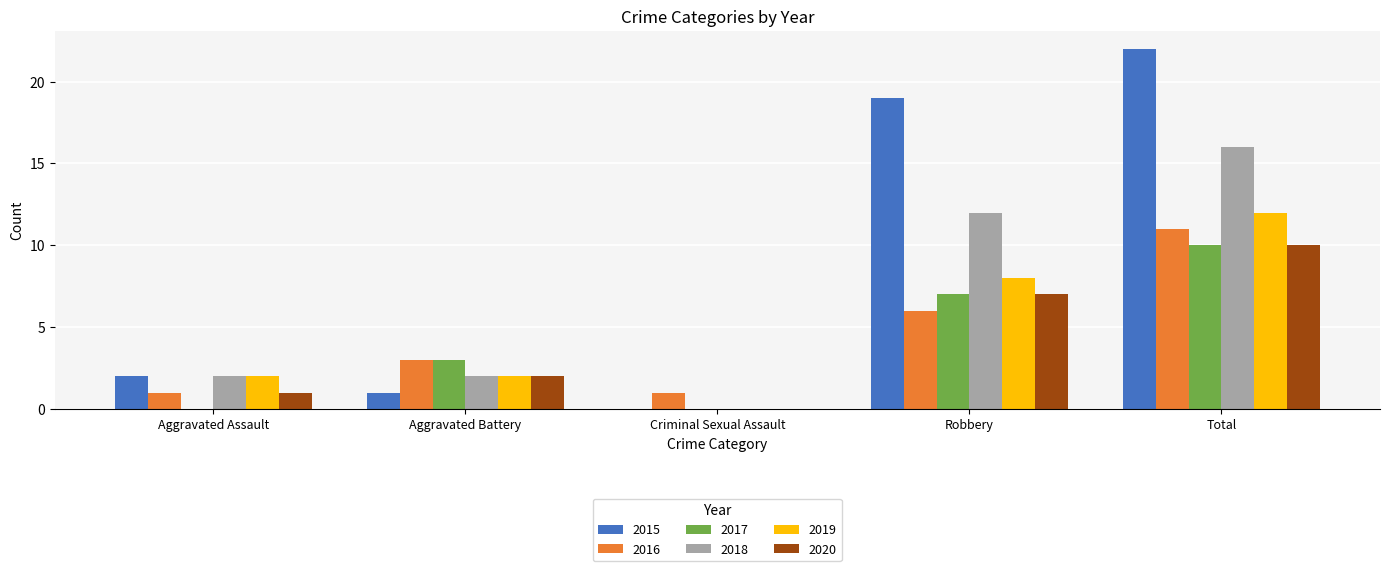

How many groups of bars are there?

5